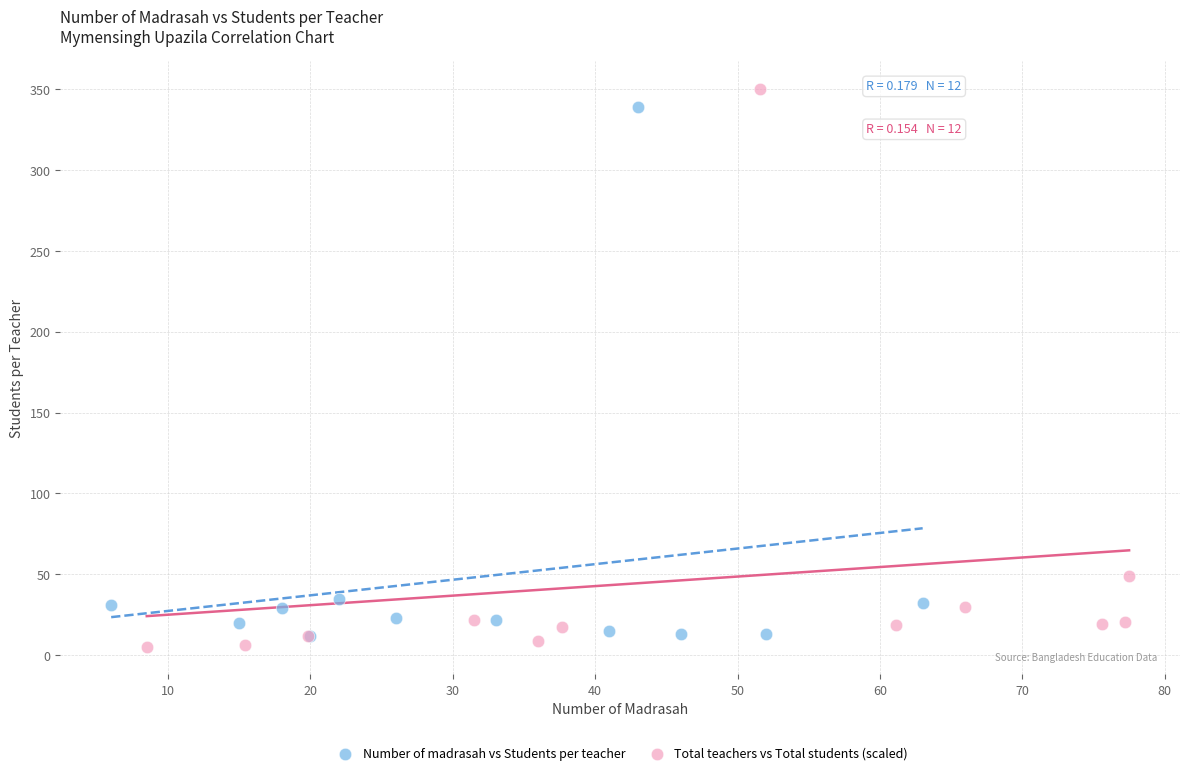

What are all the series names shown in the legend?

Number of madrasah vs Students per teacher, Total teachers vs Total students (scaled)